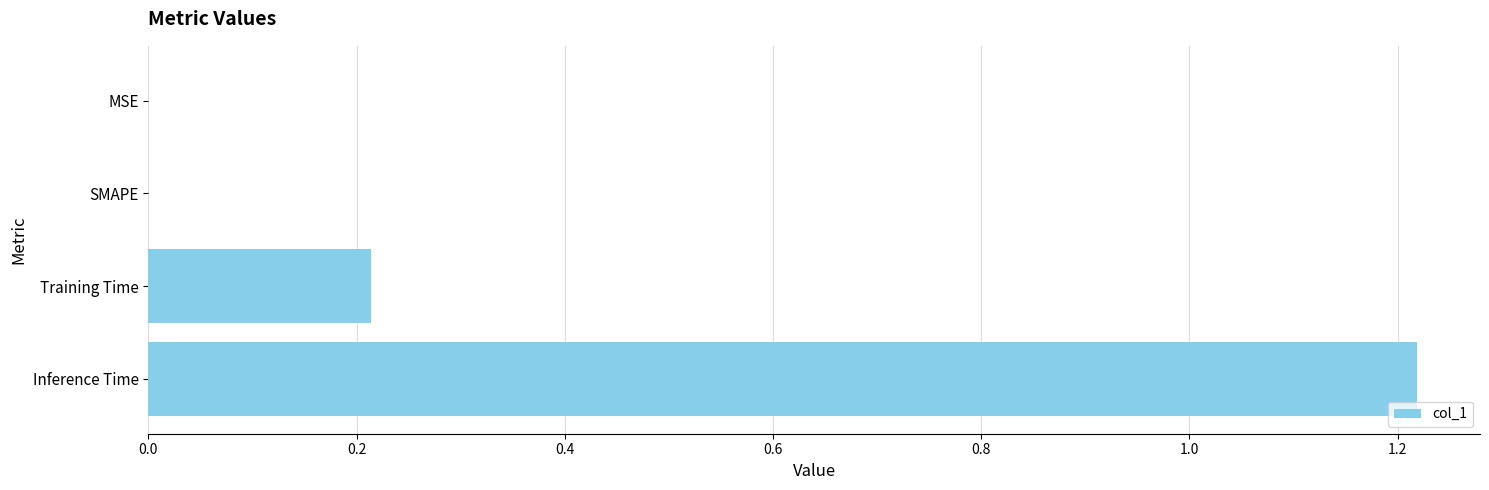

What is the change in value from SMAPE to Training Time?

+0.2